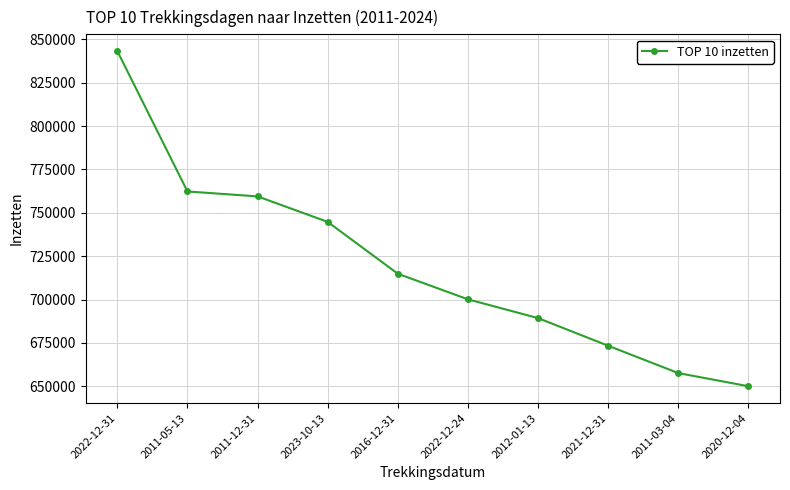

List the labels in order of value, smallest first.

2020-12-04, 2011-03-04, 2021-12-31, 2012-01-13, 2022-12-24, 2016-12-31, 2023-10-13, 2011-12-31, 2011-05-13, 2022-12-31